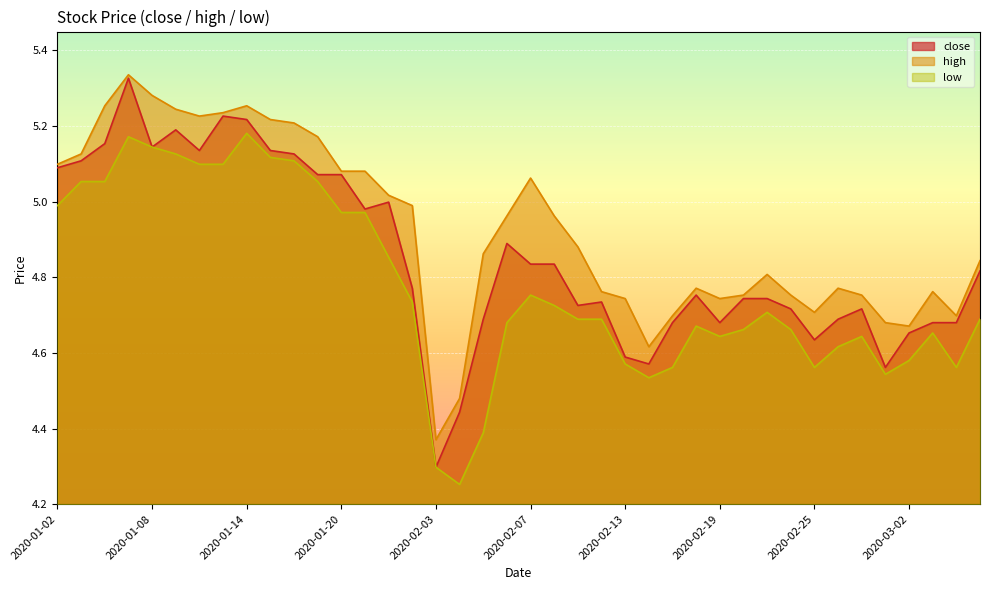

At which category does low reach its first local peak?

2020-01-07